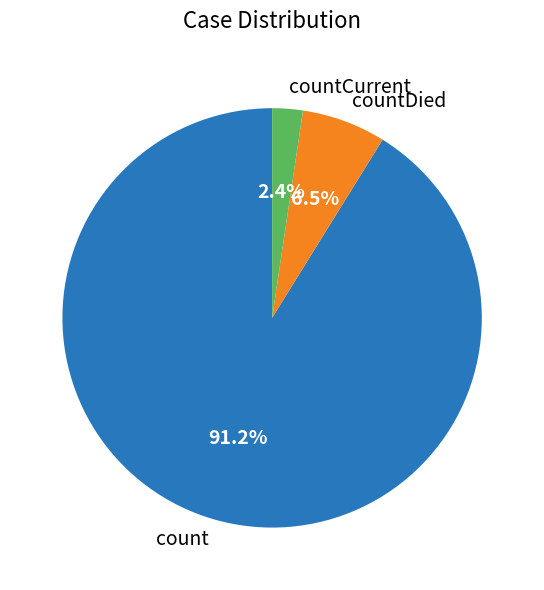

What percentage do countCurrent and count together represent?

93.5%